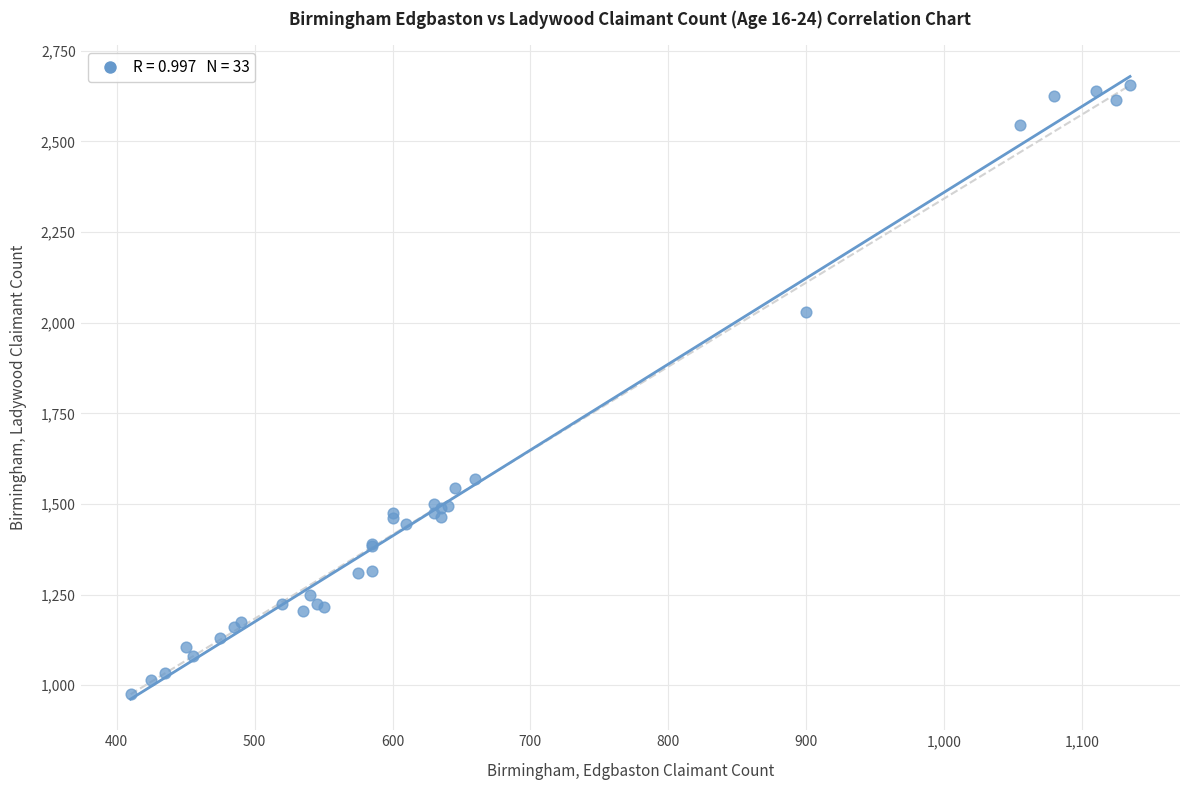

What Y value in the scatter plot is closest to 1815?

2030